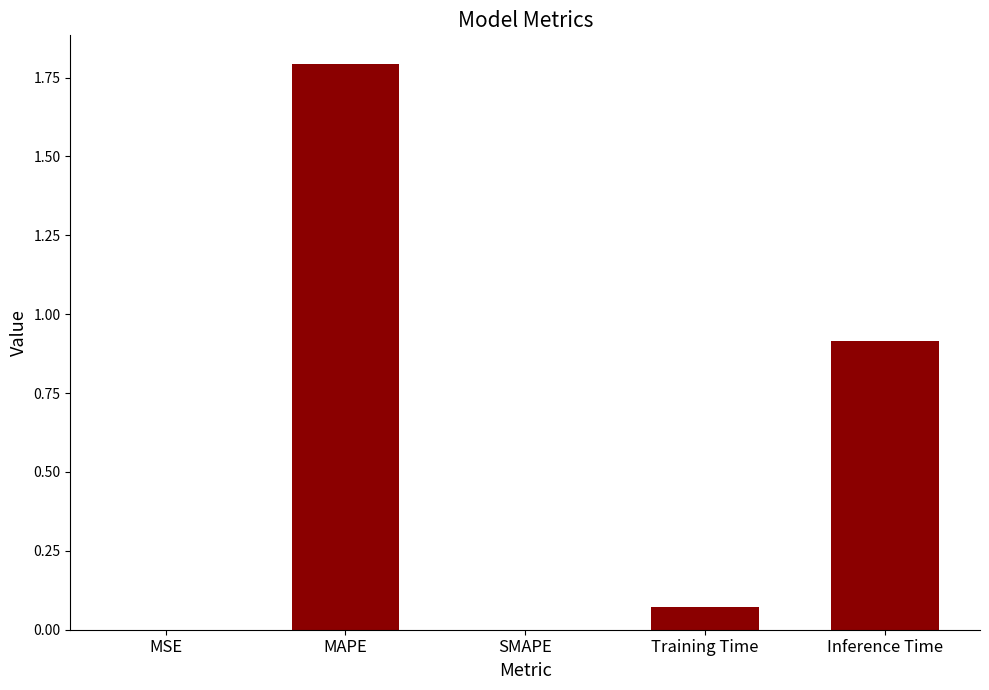

What is the change in value from MSE to Inference Time?

+0.9